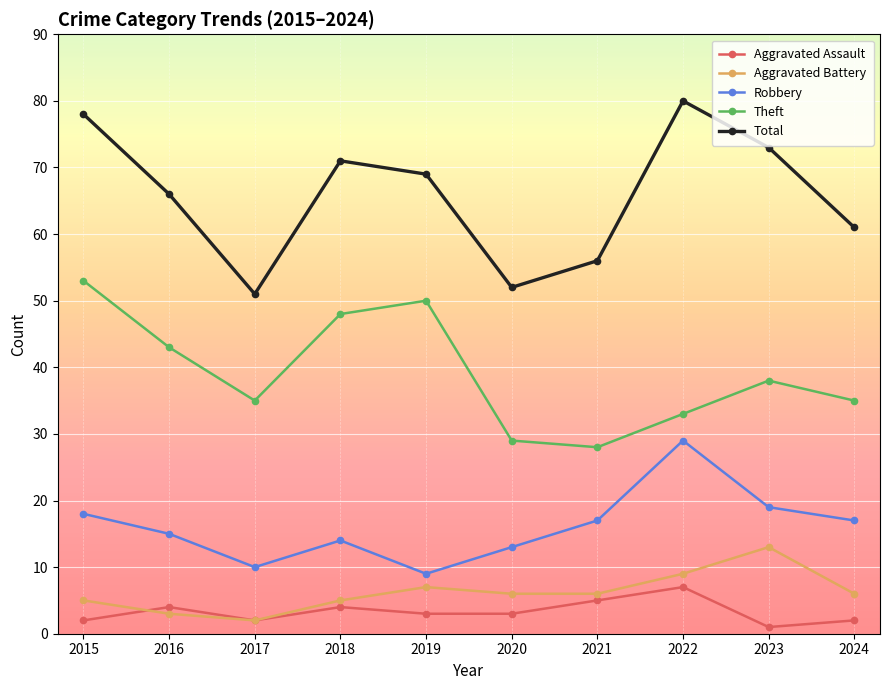

What is the value of the Robbery point at the 7th from the left?

17